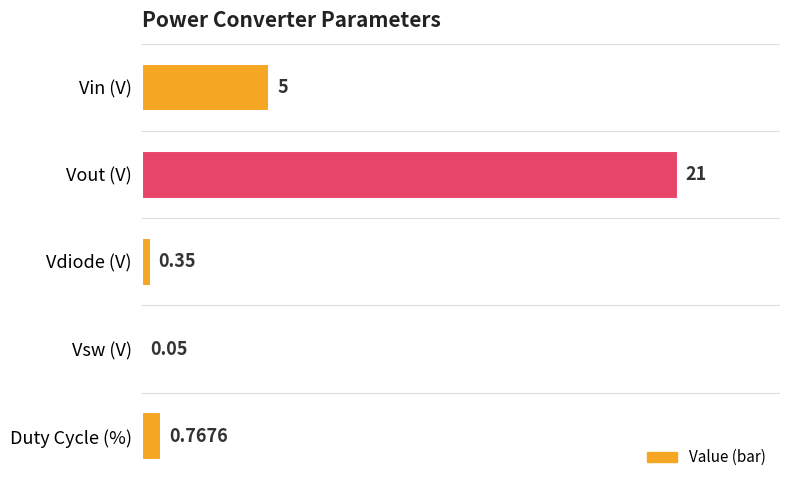

Are the bars horizontal?

Yes